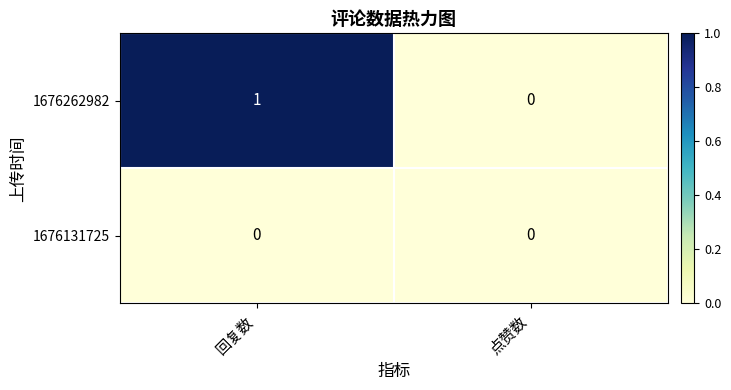

Reading left to right, extract all data points from this chart.

1676262982: 回复数=1	点赞数=0
1676131725: 回复数=0	点赞数=0